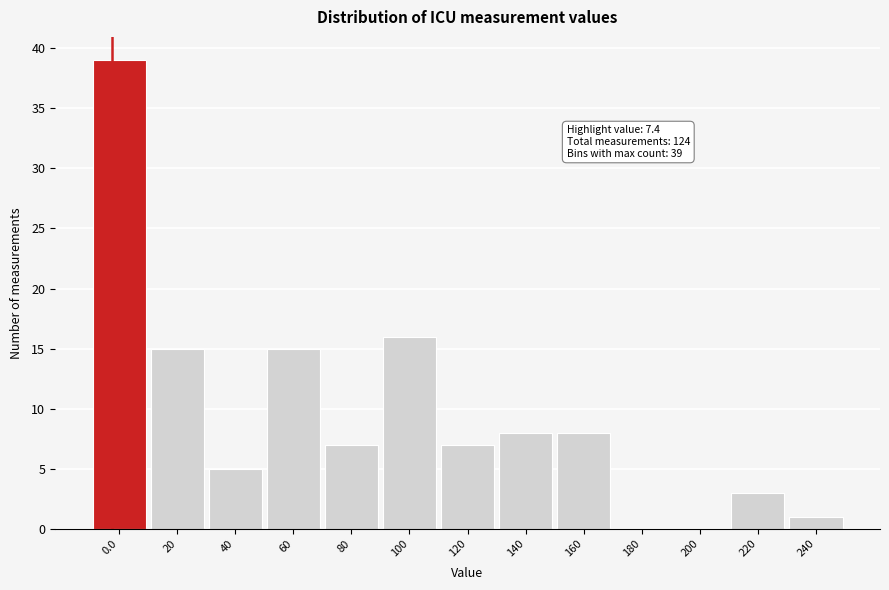

Reading right to left, what are all the values shown in this chart?

240=1	220=3	200=0	180=0	160=8	140=8	120=7	100=16	80=7	60=15	40=5	20=15	0.0=39